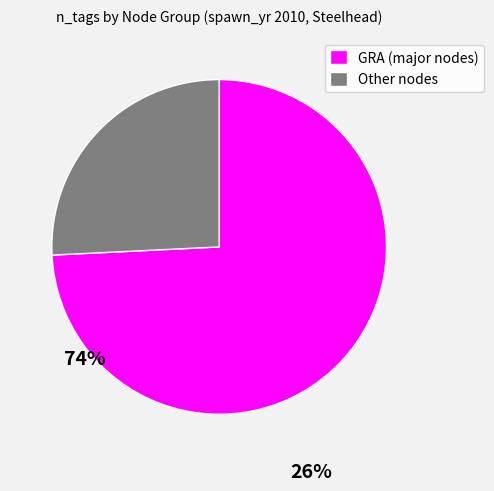

Which slice is the smallest?

Other nodes